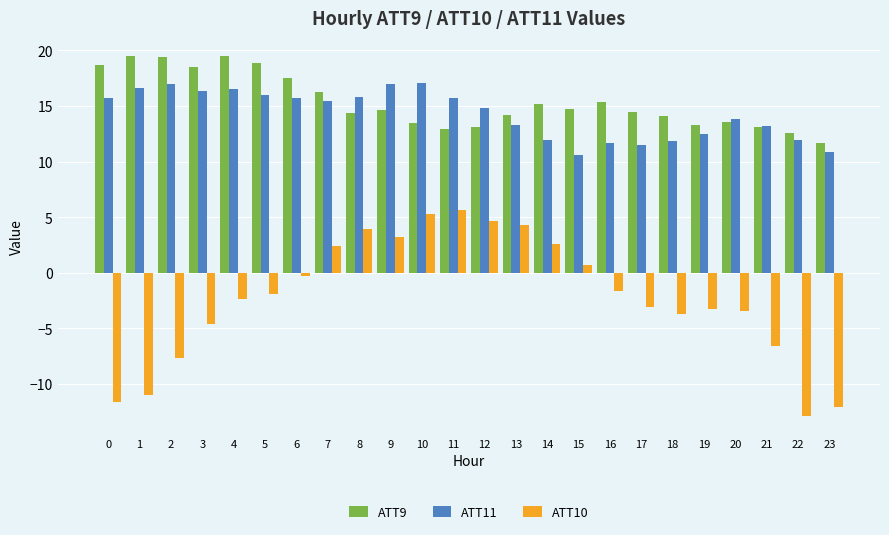

How many positive values does the ATT10 series have?

9